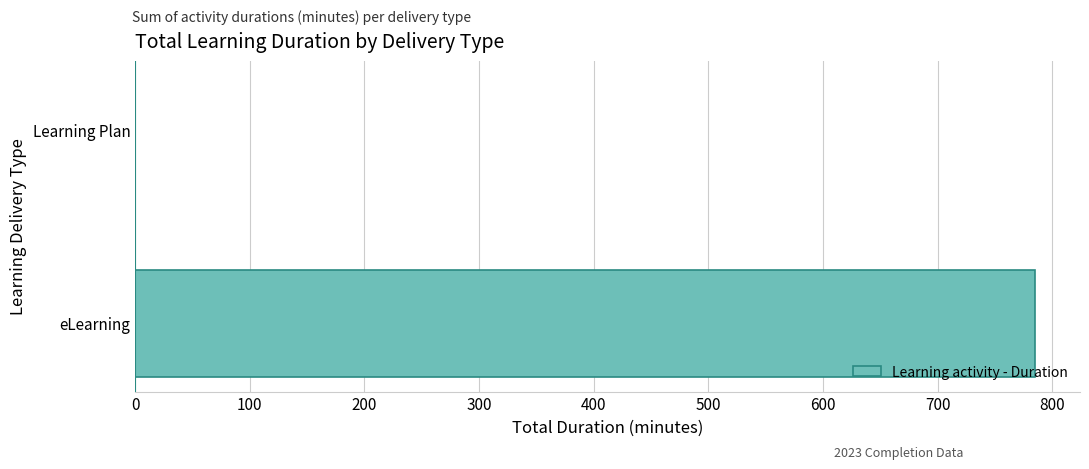

Reading bottom to top, what are all the values shown in this chart?

eLearning=785	Learning Plan=0